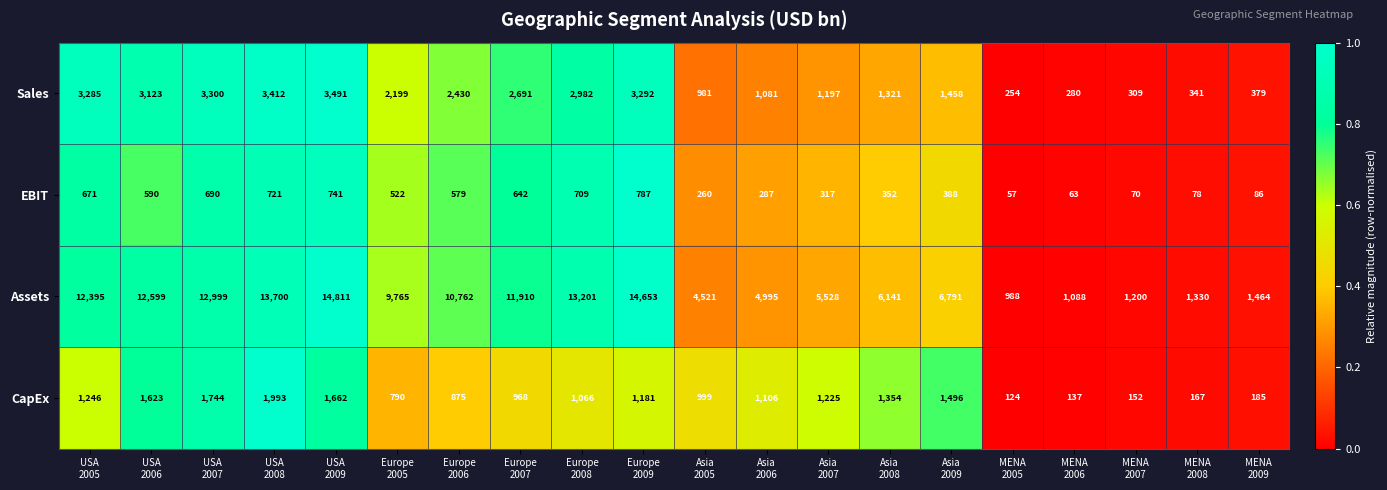

Rank the series at Asia
2006 from highest to lowest value.

Assets, CapEx, Sales, EBIT